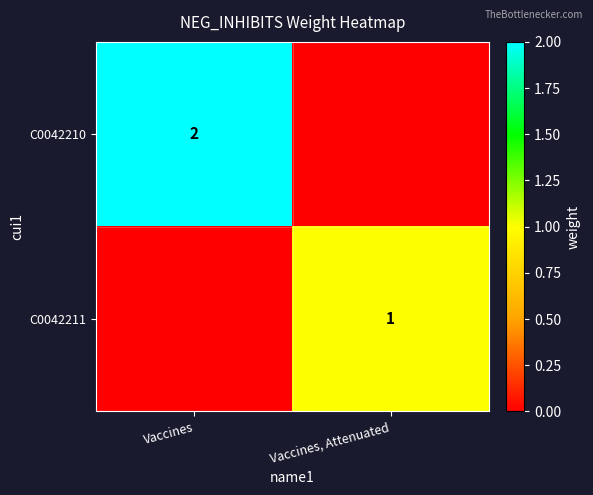

True or false: C0042210 has a value of 2 at Vaccines.

True